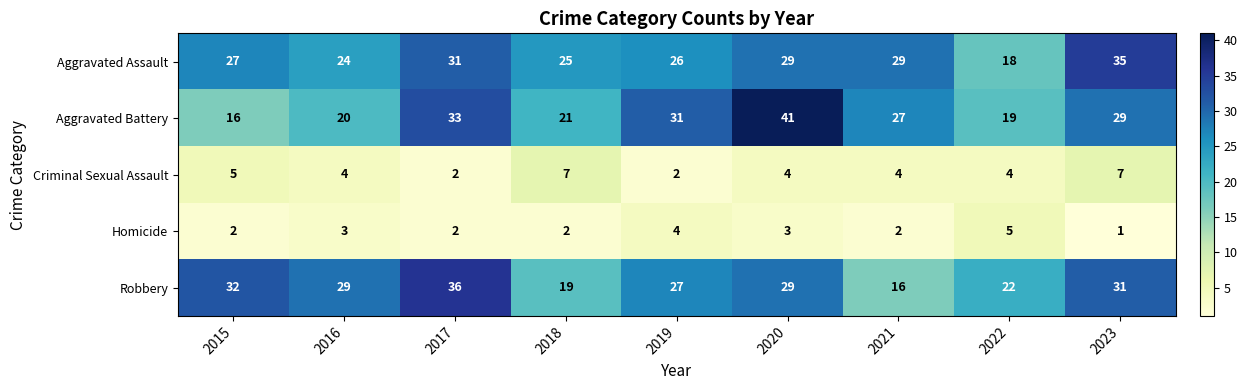

What is the maximum value shown in the chart?

41